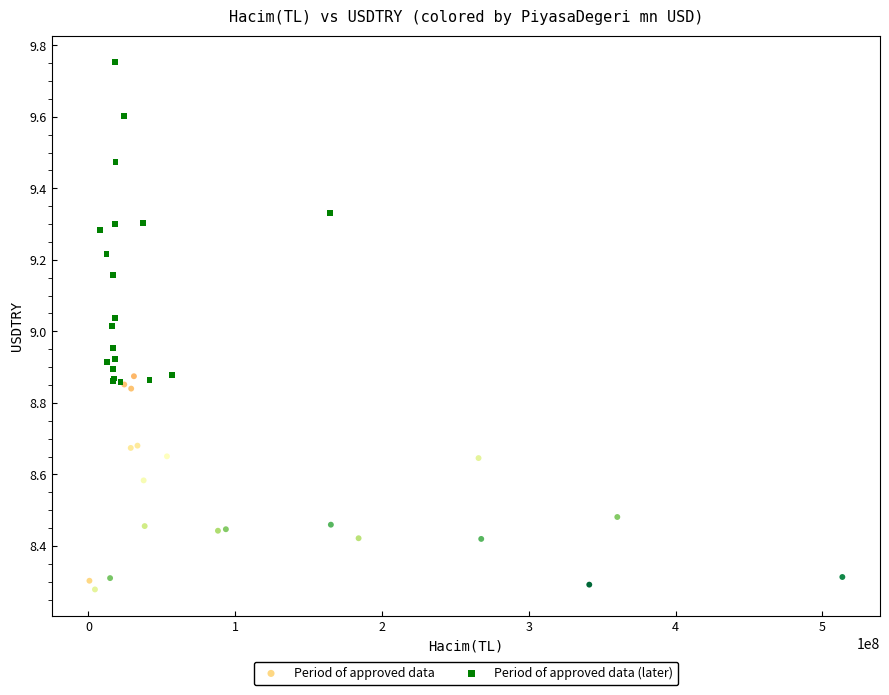

Which series has the largest Y range (max minus min)?

Period of approved data (later)